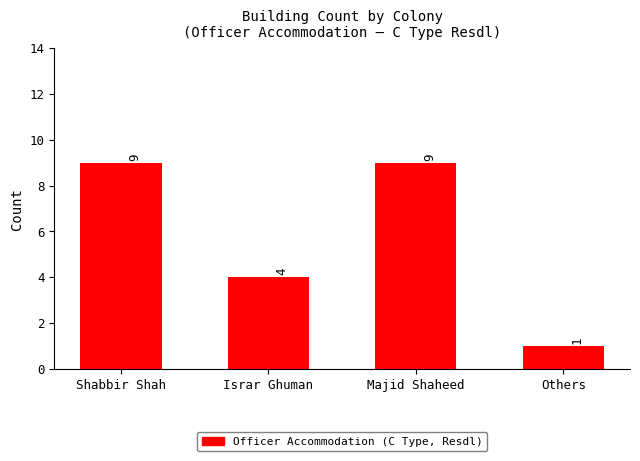

At which label is the value closest to 5?

Israr Ghuman